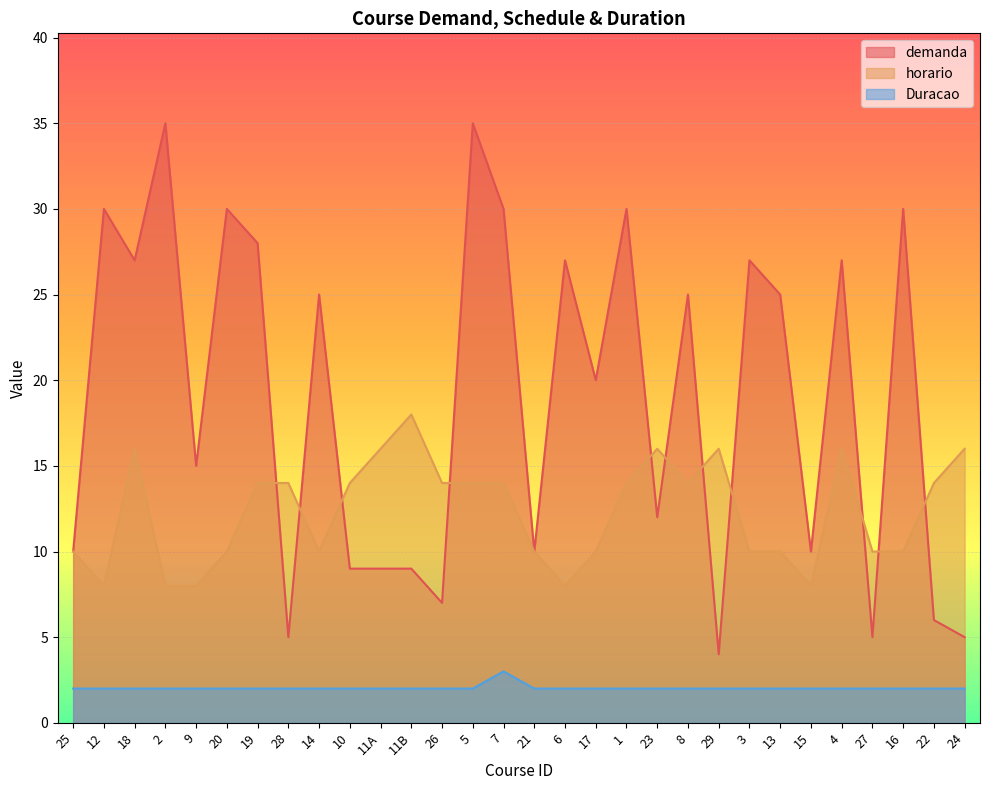

List the series in order of their overall mean, lowest first.

Duracao, horario, demanda